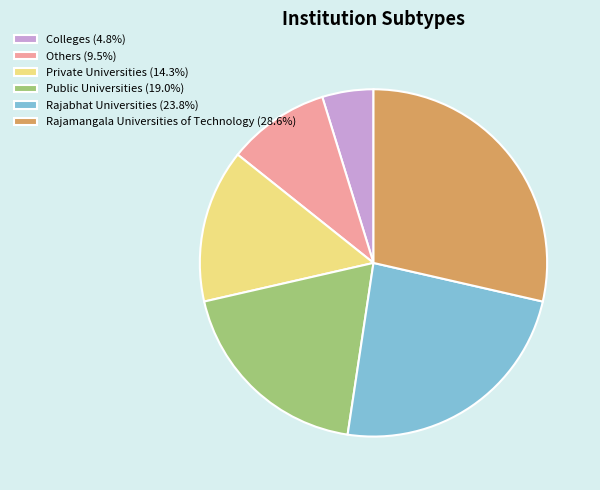

Is the sum of Colleges (4.8%) and Private Universities (14.3%) greater than half?

No